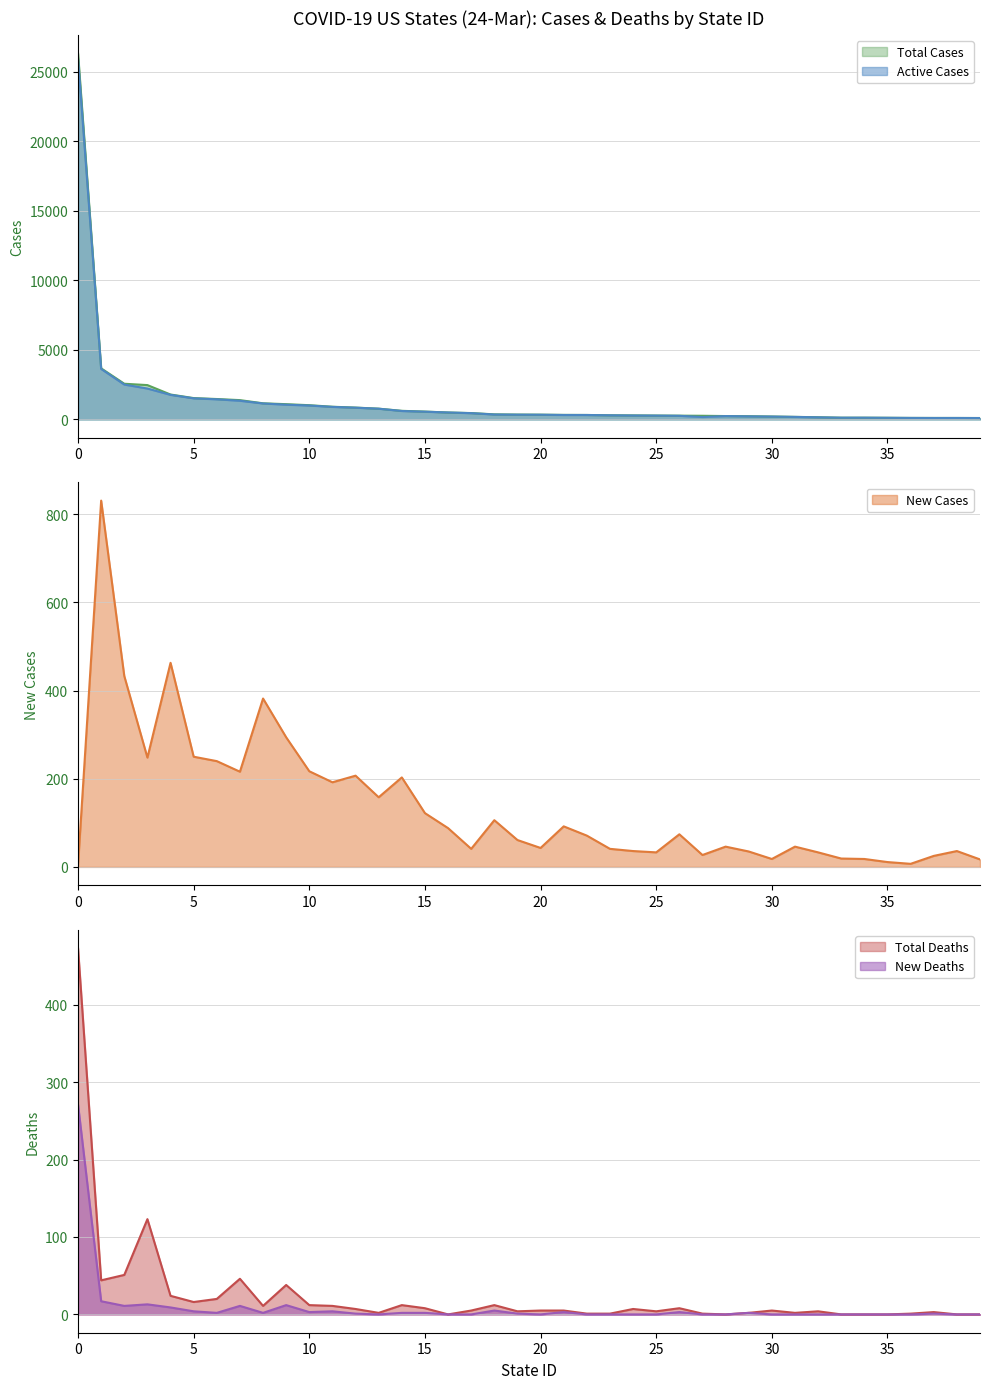

What is the value of the Active Cases point at the 31st from the left?

204